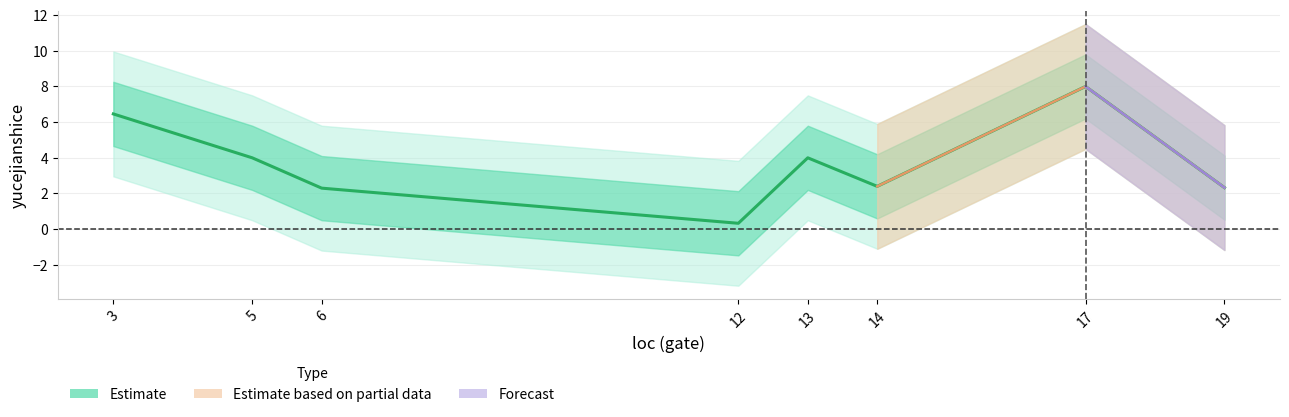

Does the chart have visible grid lines?

Yes